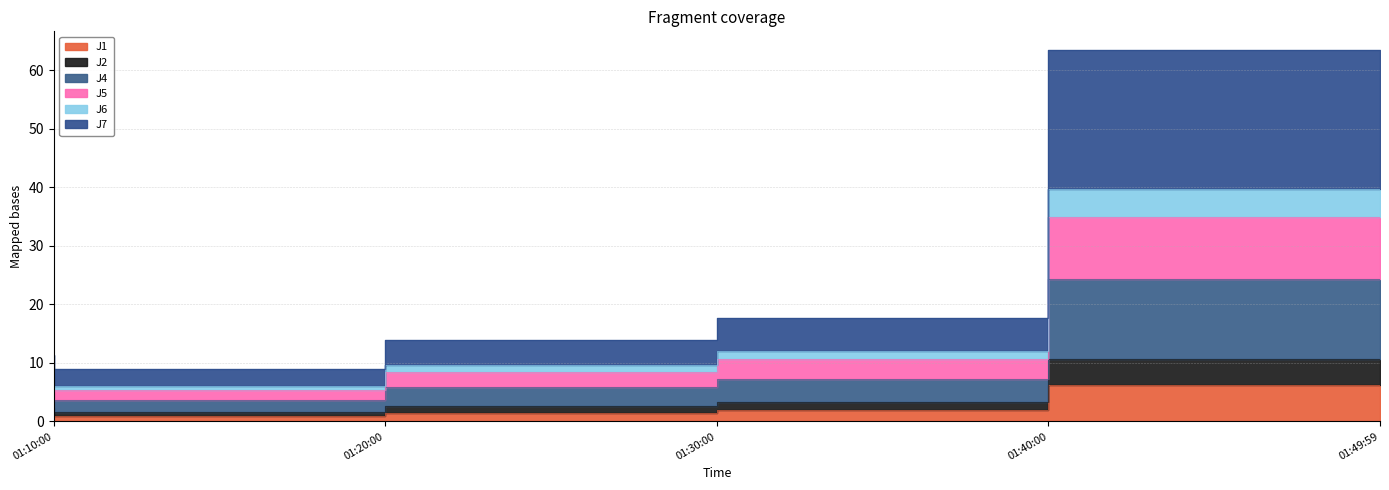

True or false: J5 has more than 2 points higher than both neighbors.

False